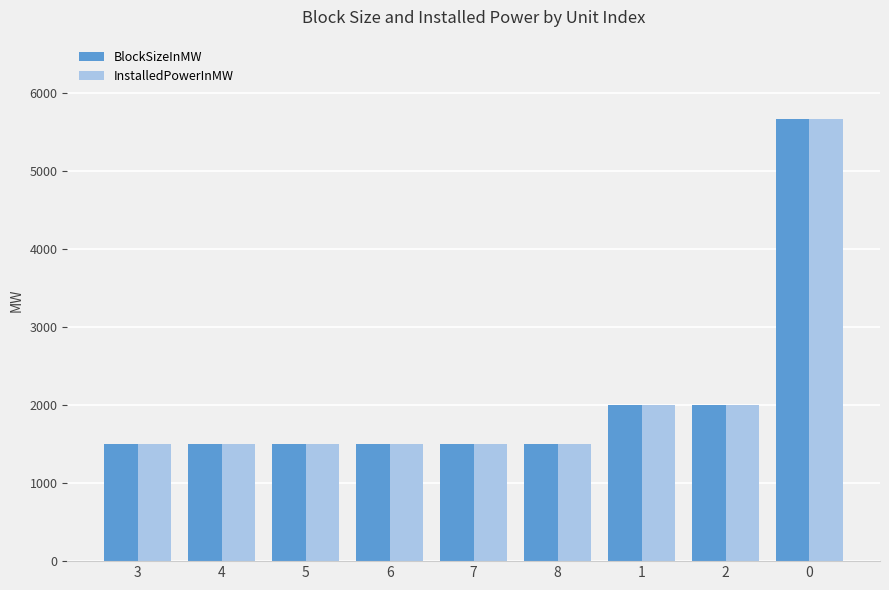

What is the total value across all series at 3?

3000.0